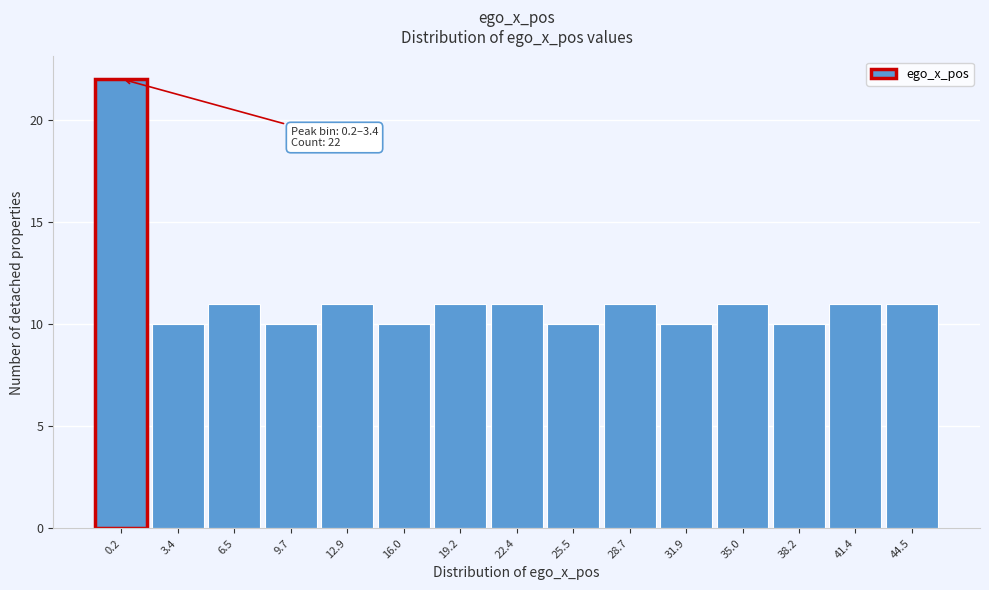

Reading left to right, list all the values displayed in this chart.

22	10	11	10	11	10	11	11	10	11	10	11	10	11	11